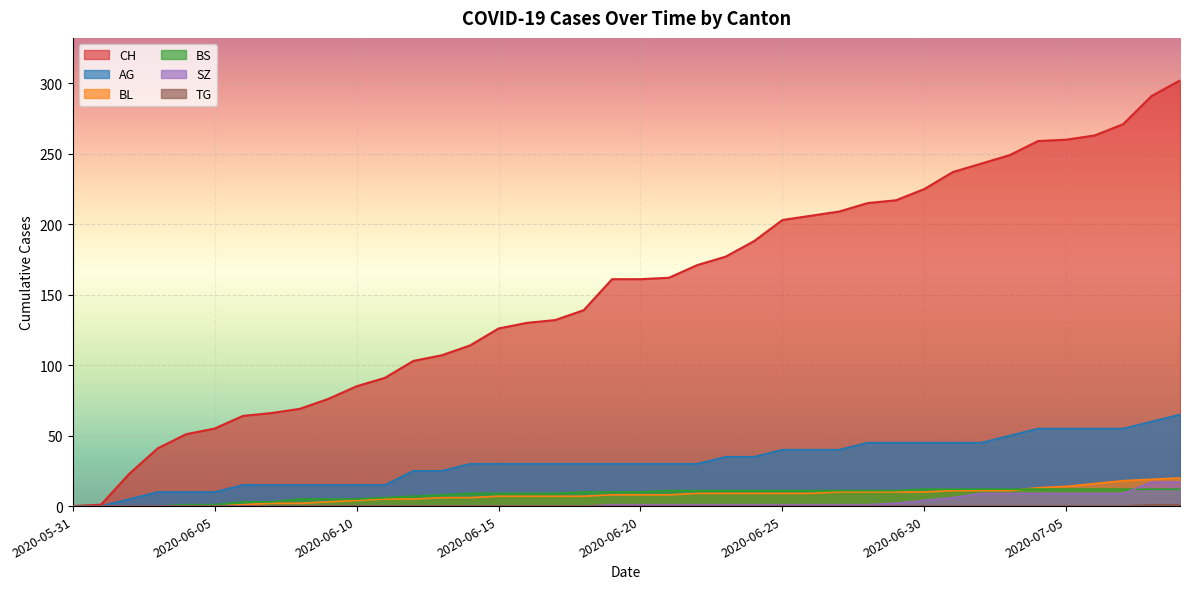

Rank the series by their maximum value, from highest to lowest.

CH, AG, BL, SZ, BS, TG